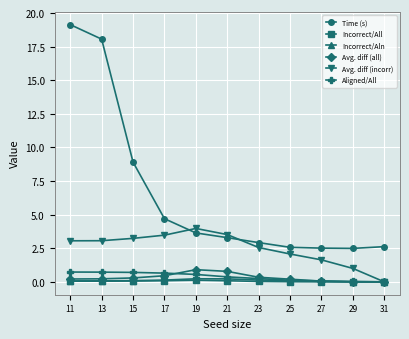

Count the number of categories in the chart.

11